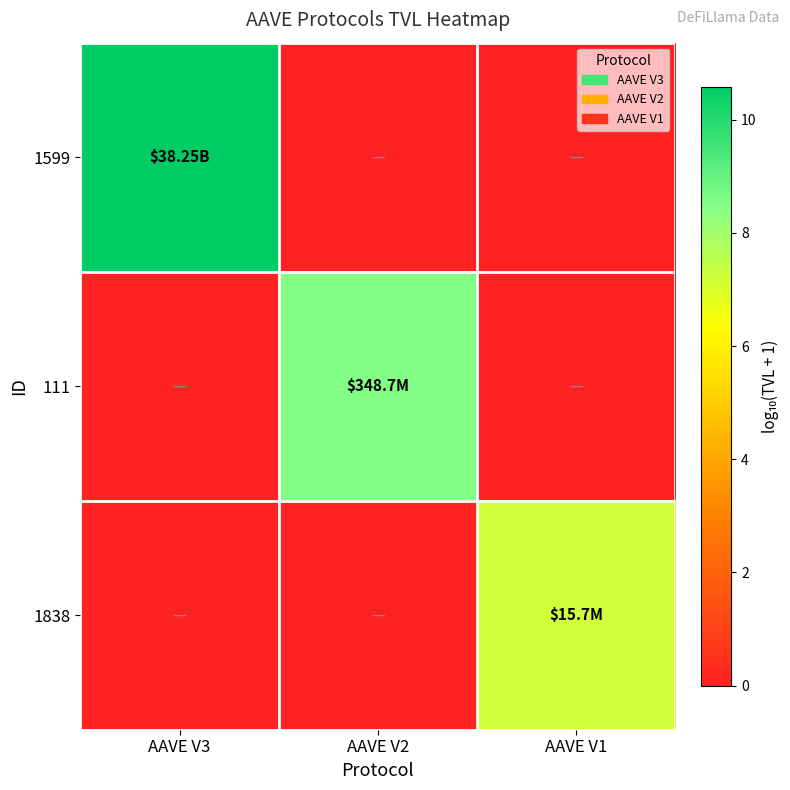

At AAVE V3, list the series in order from largest to smallest.

1599, 111, 1838